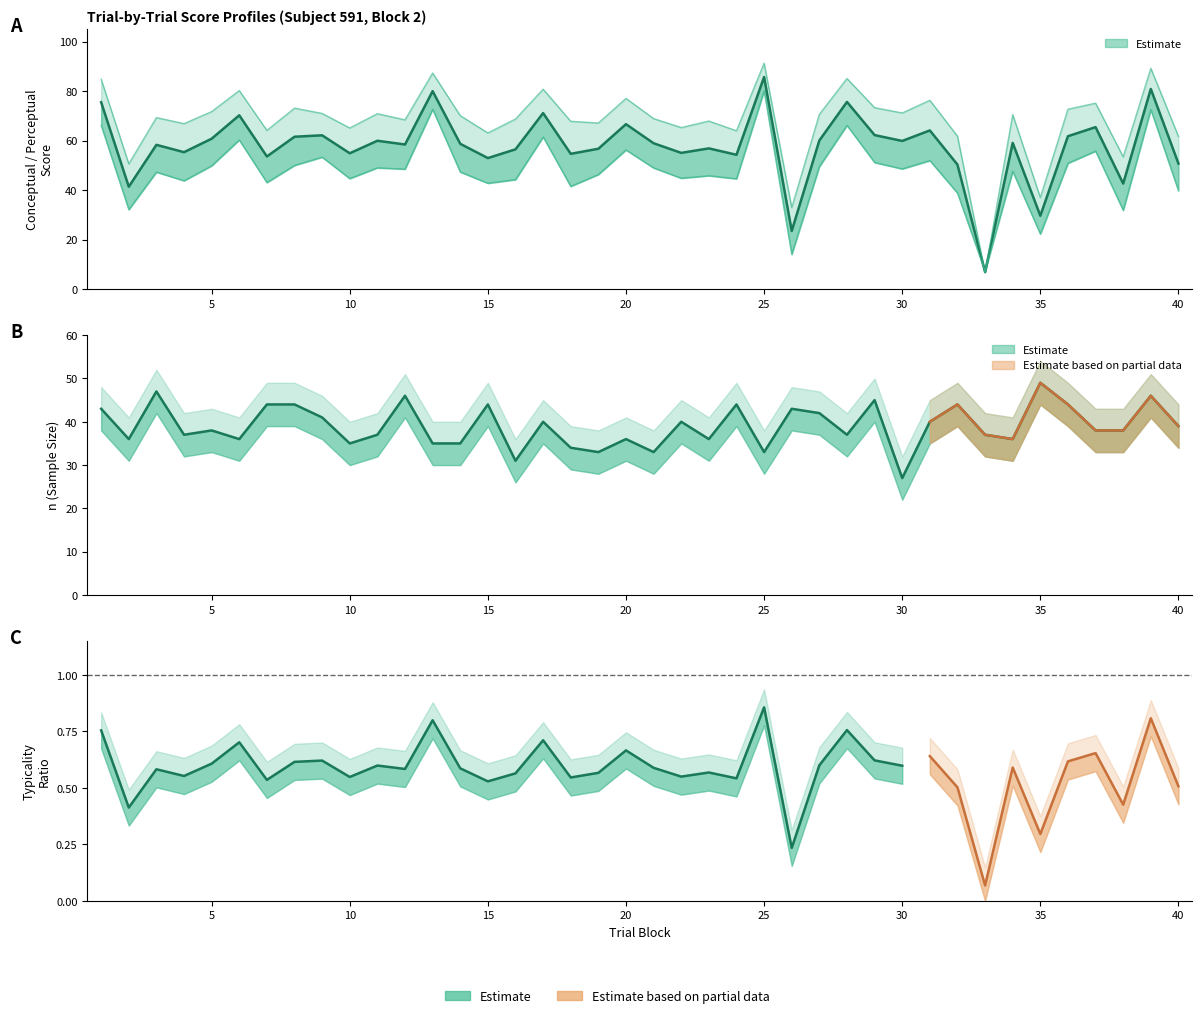

Is the value of typicality at 30 greater than the value of conceptual at 17?

No